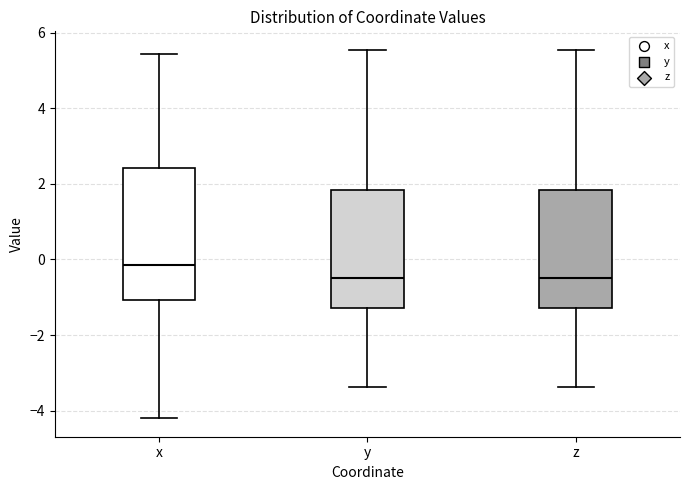

Where does the upper whisker of the box for z end on the y-axis? The values are not printed on the chart, so give them approximately, as read against the axis.

5.6